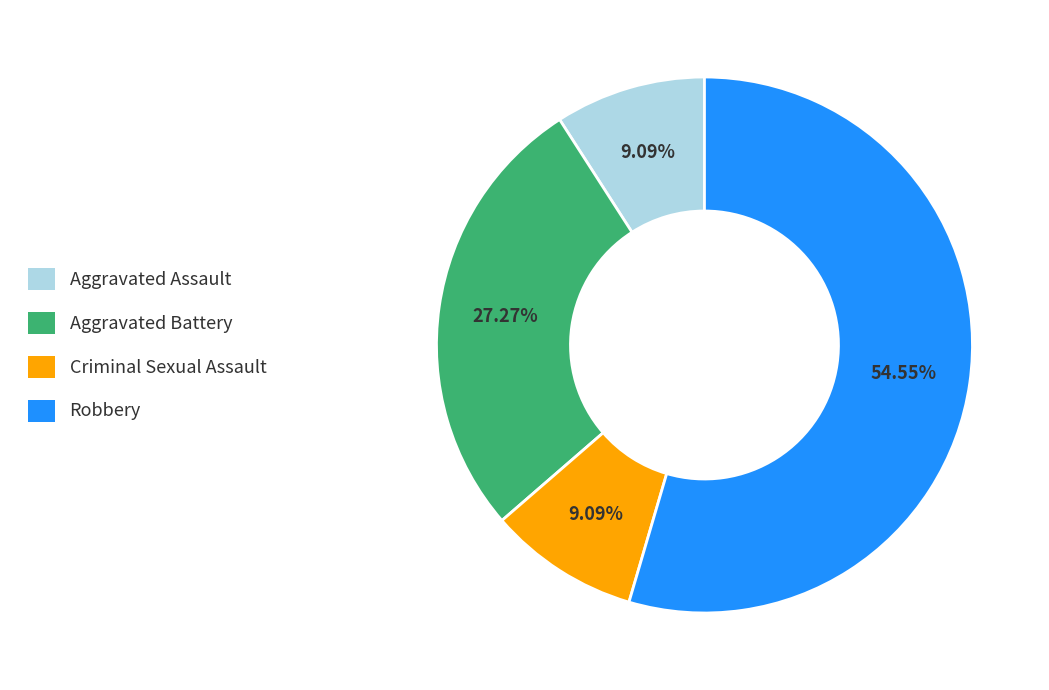

How many slices are in this pie chart?

4